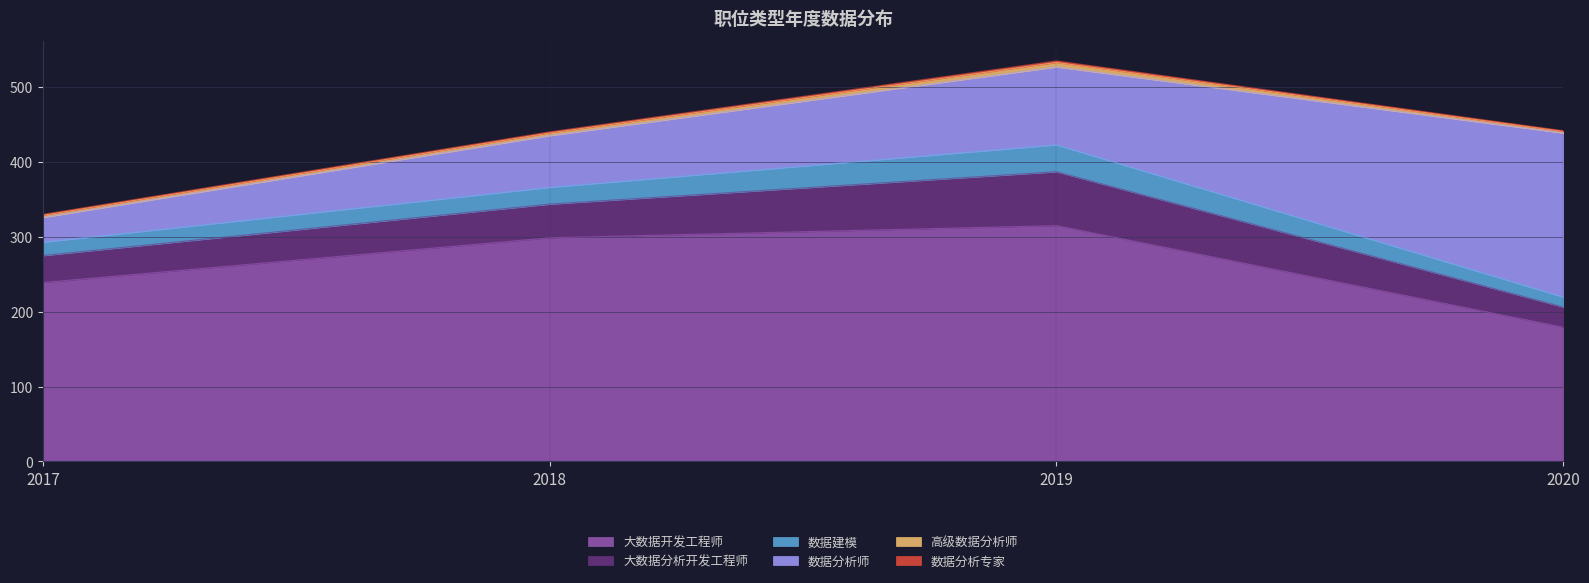

What is the difference between the maximum and minimum values in the 大数据分析开发工程师 series?

45.0